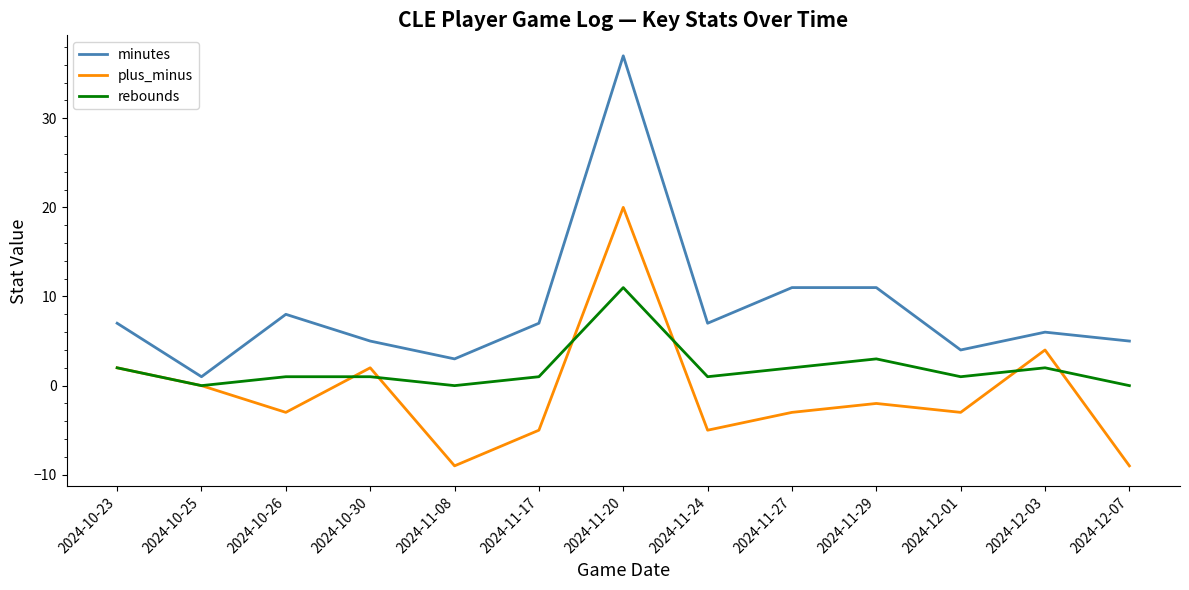

The value of minutes at 2024-10-30 is 5. True or false?

True